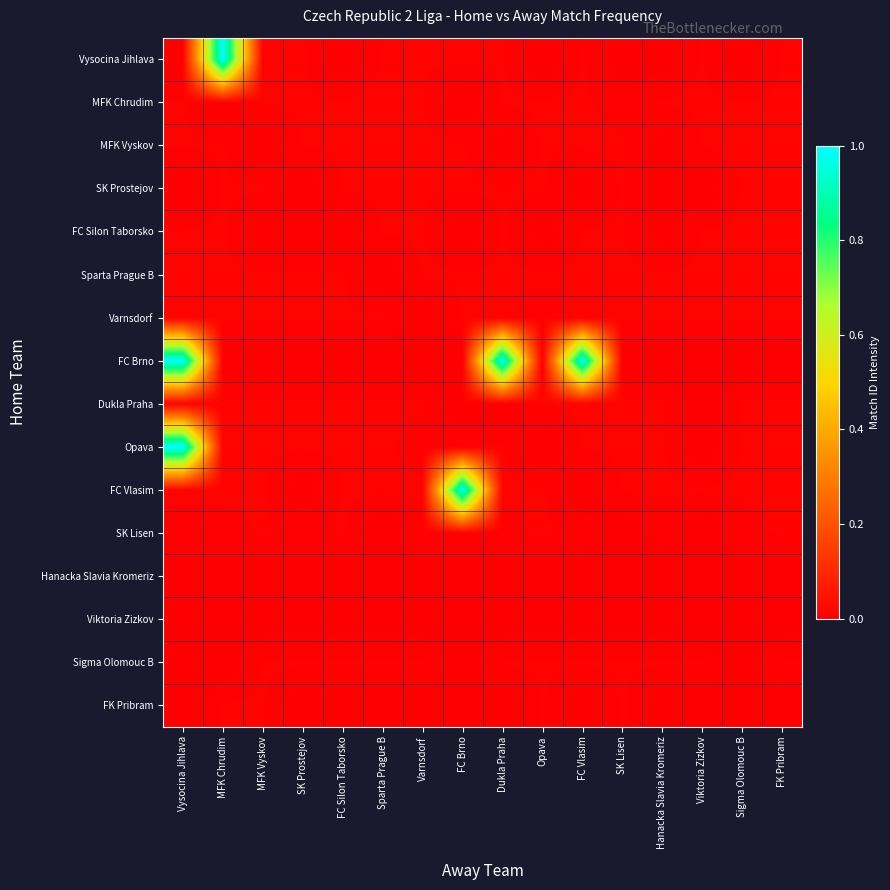

Which has a higher value, Vysocina Jihlava or Sparta Prague B?

Sparta Prague B